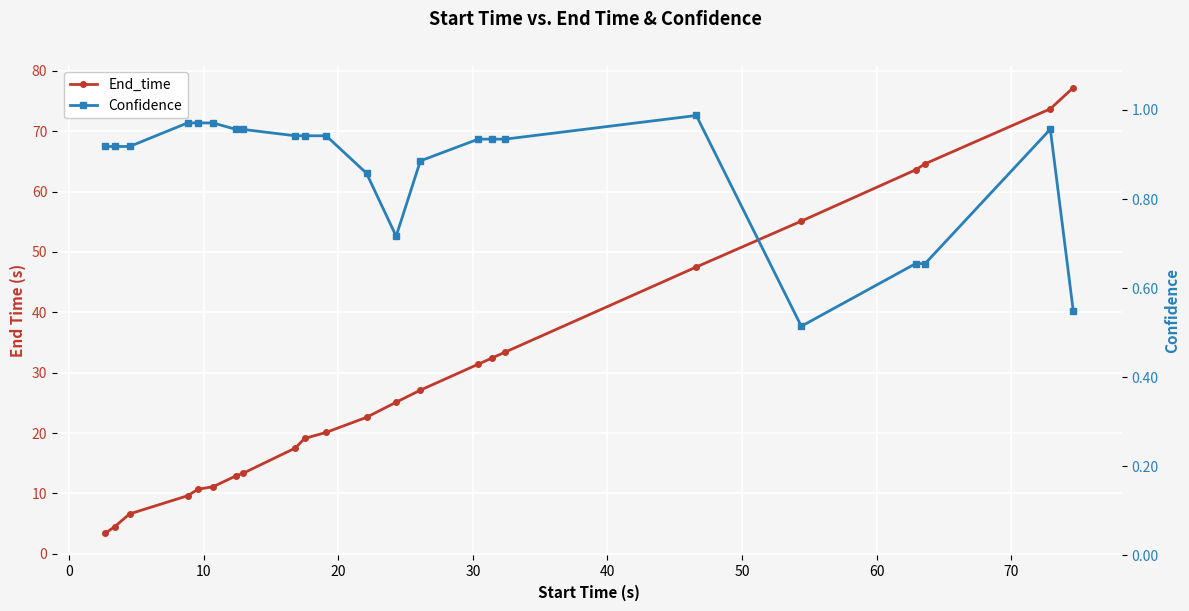

How many interior local valleys does the Confidence series have?

2